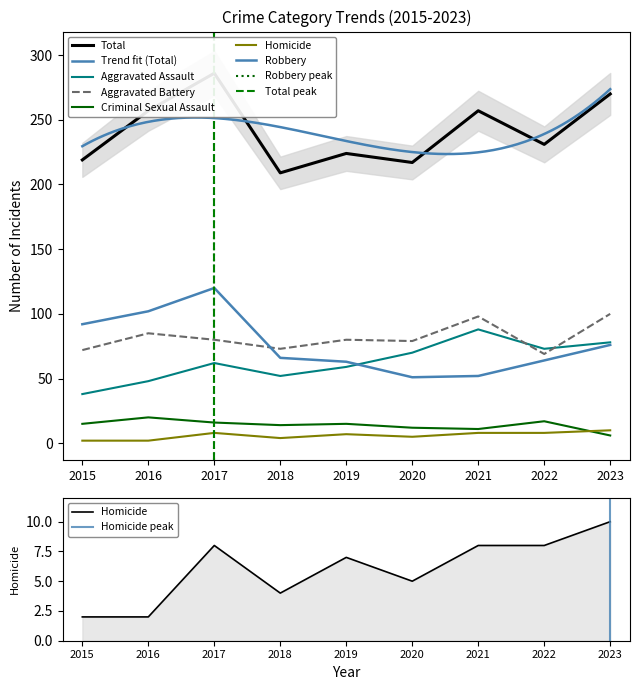

What is the difference between the highest and lowest values at 2018?

205